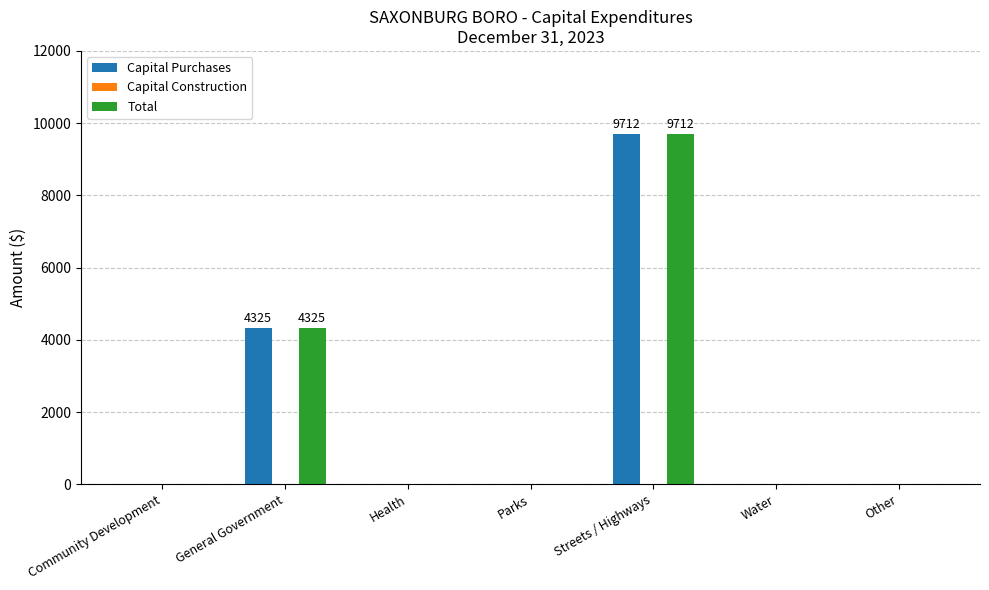

Is it true that Total equals 6613 at Community Development?

False